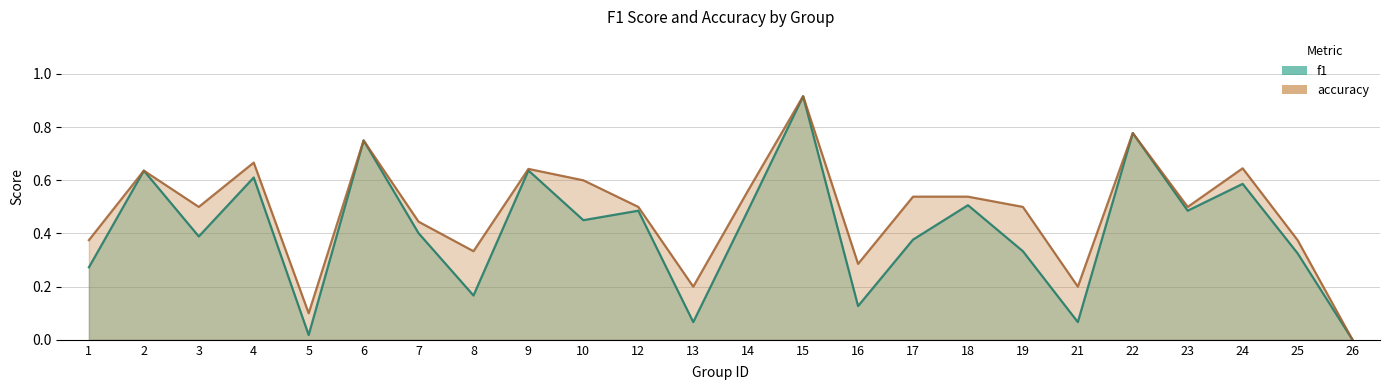

Where is accuracy nearest to the value 0?

26